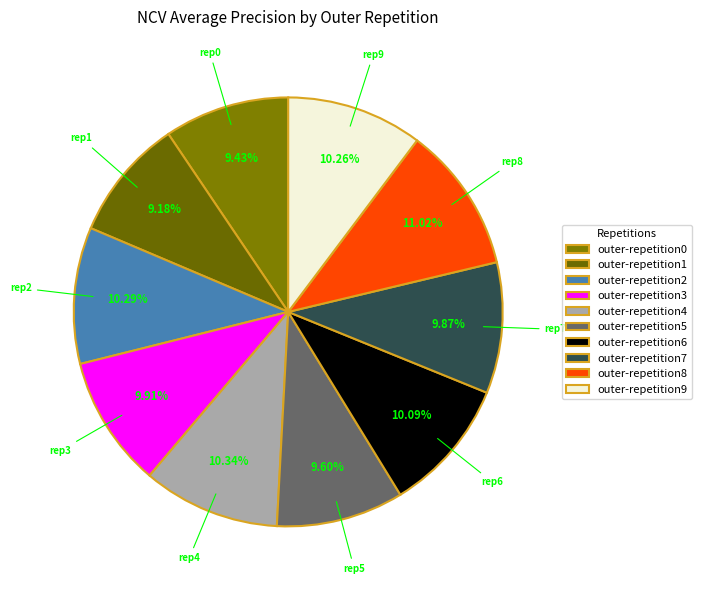

How much of the chart is everything except outer-repetition0?

90.6%